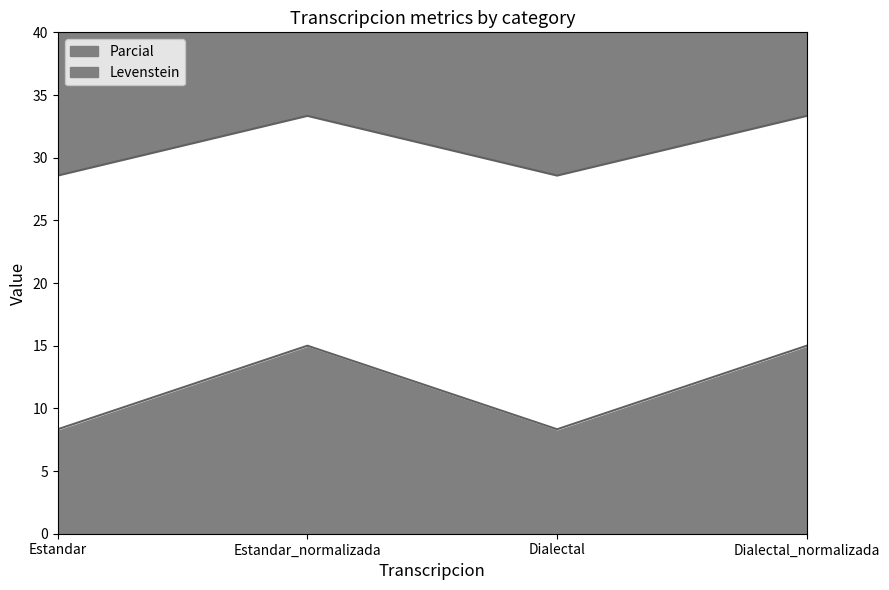

At which category does the chart reach its peak across all series?

Estandar_normalizada